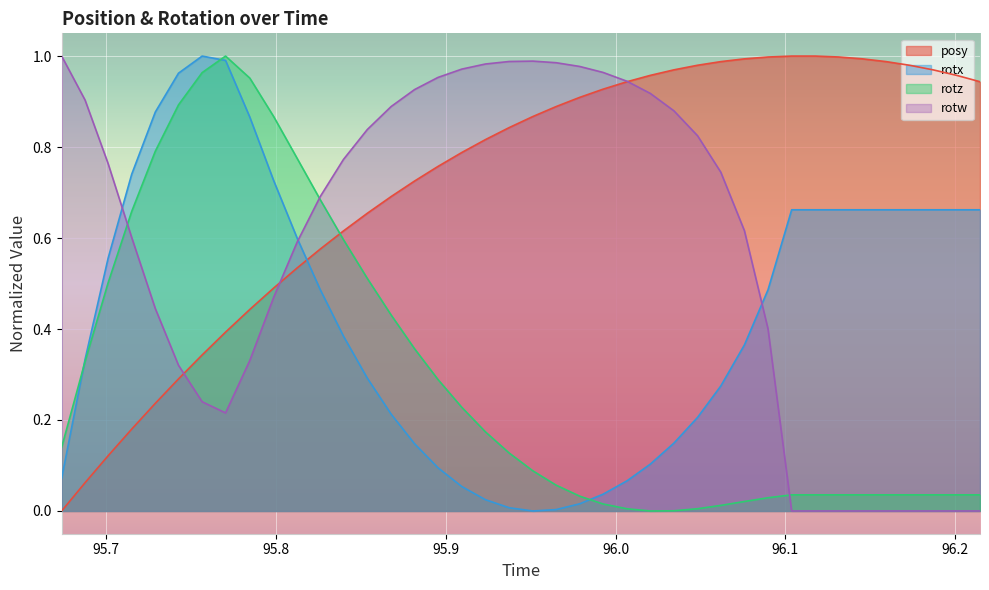

True or false: rotz and posy cross at least once.

True